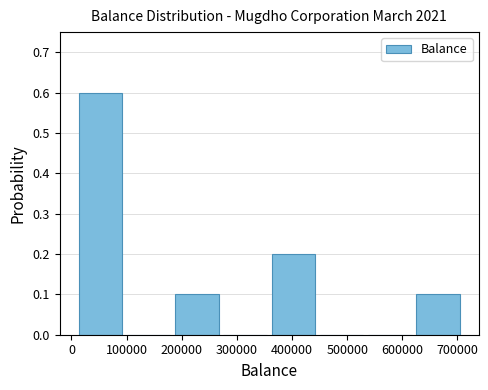

Reading left to right, transcribe this chart: for each bar, give the range it covers on the x-axis and its height. Neither the bar edges nor the heights are printed on the chart, so give them approximately, as read against the axes.

10000 to 100000: 0.6
100000 to 180000: 0
180000 to 270000: 0.1
270000 to 360000: 0
360000 to 450000: 0.2
450000 to 530000: 0
530000 to 620000: 0
620000 to 710000: 0.1